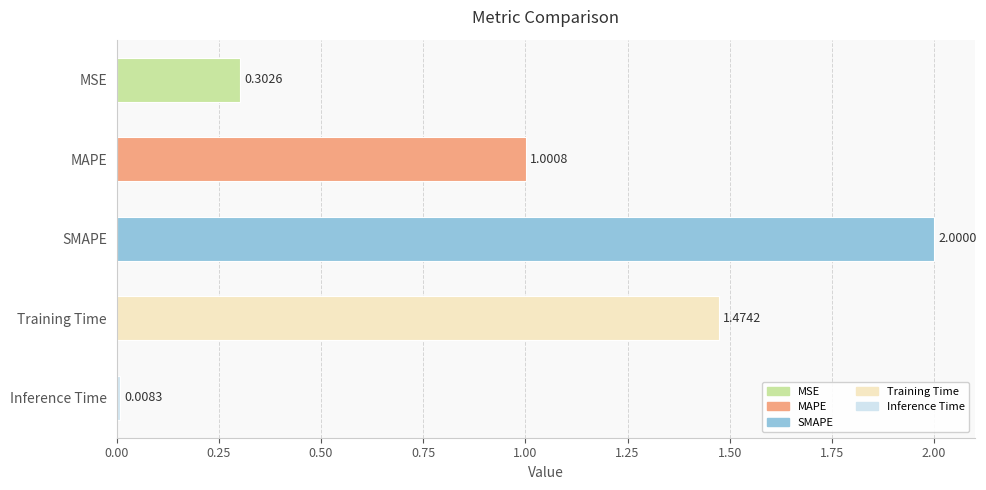

List the labels in order of value, smallest first.

Inference Time, MSE, MAPE, Training Time, SMAPE